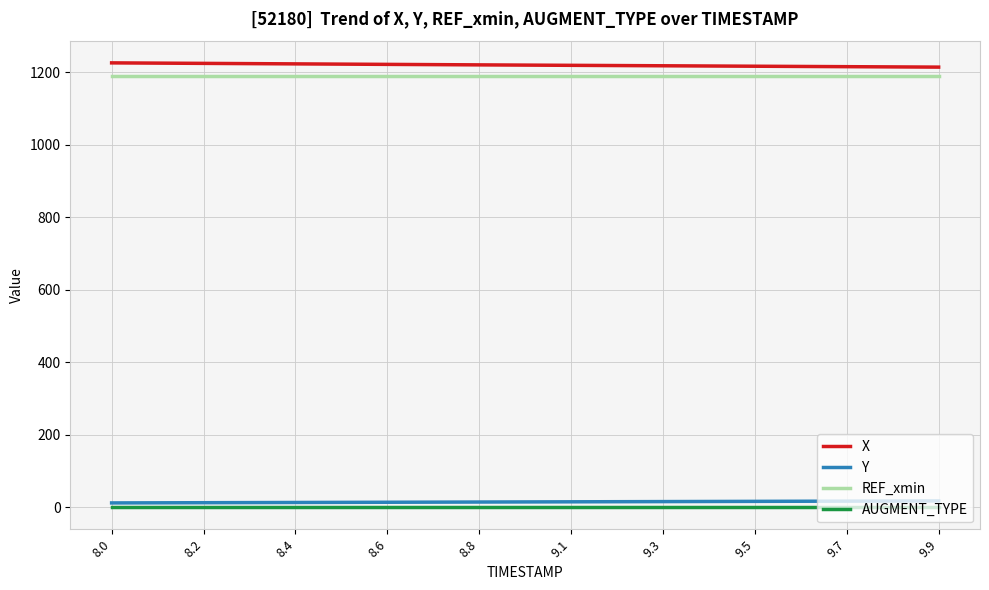

True or false: X and Y cross at least once.

False